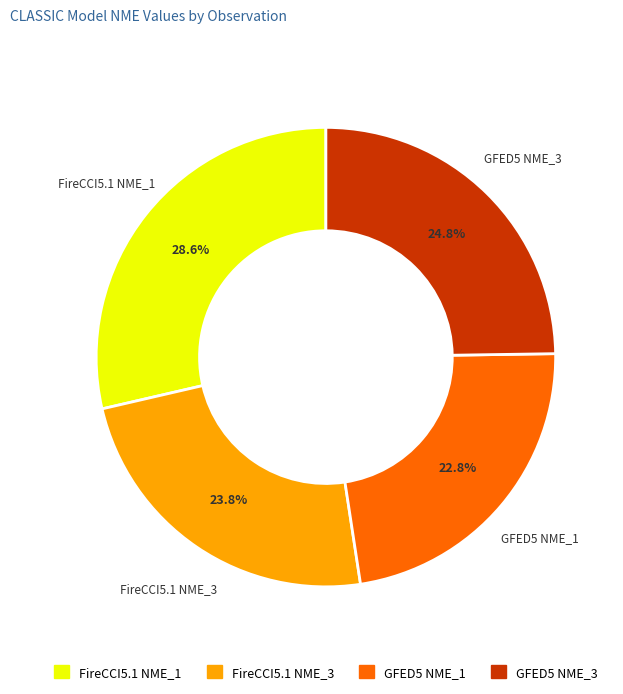

Which slice is the largest?

FireCCI5.1 NME_1